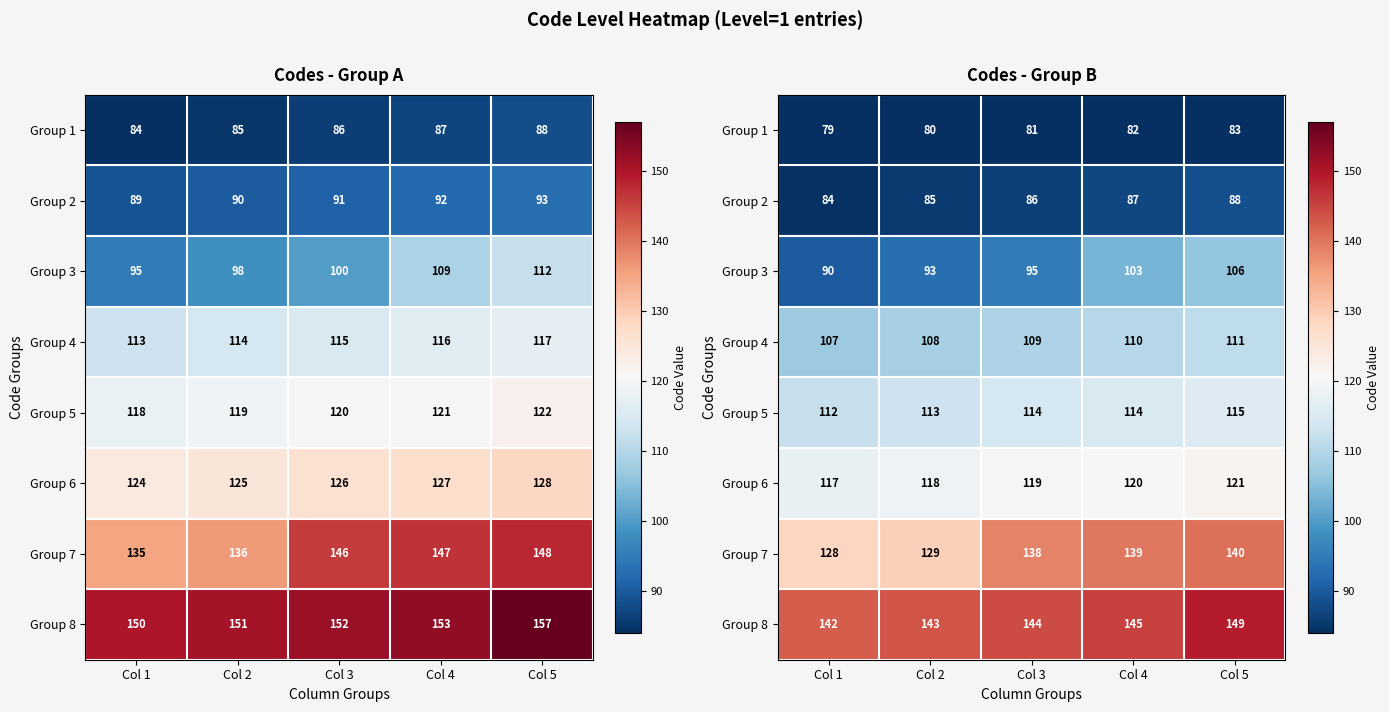

At which category is the sum across all series the highest?

Col 5